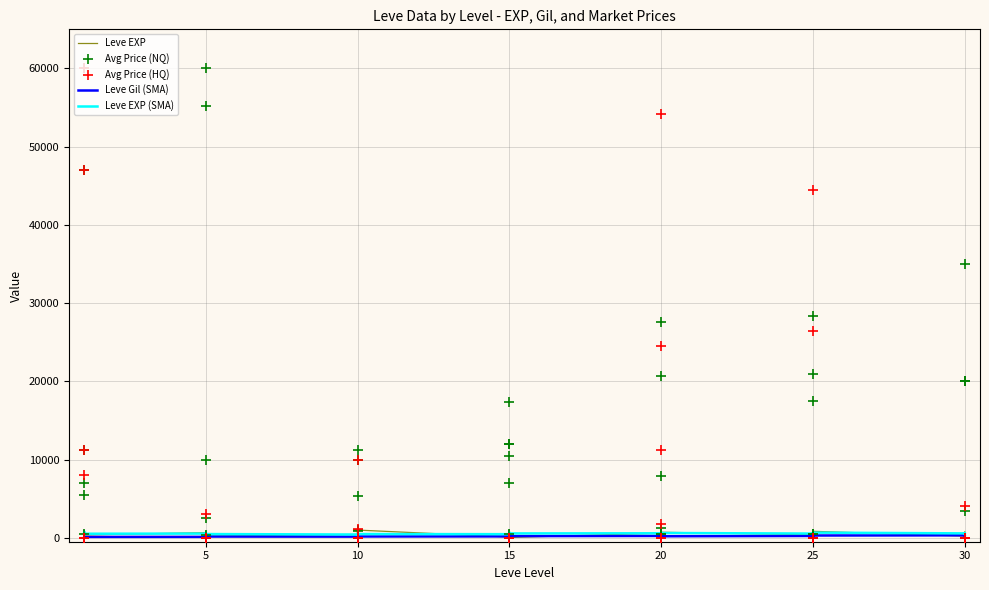

What are all the series names shown in the legend?

Leve EXP, Leve Gil (SMA), Leve EXP (SMA), Avg Price (NQ), Avg Price (HQ)